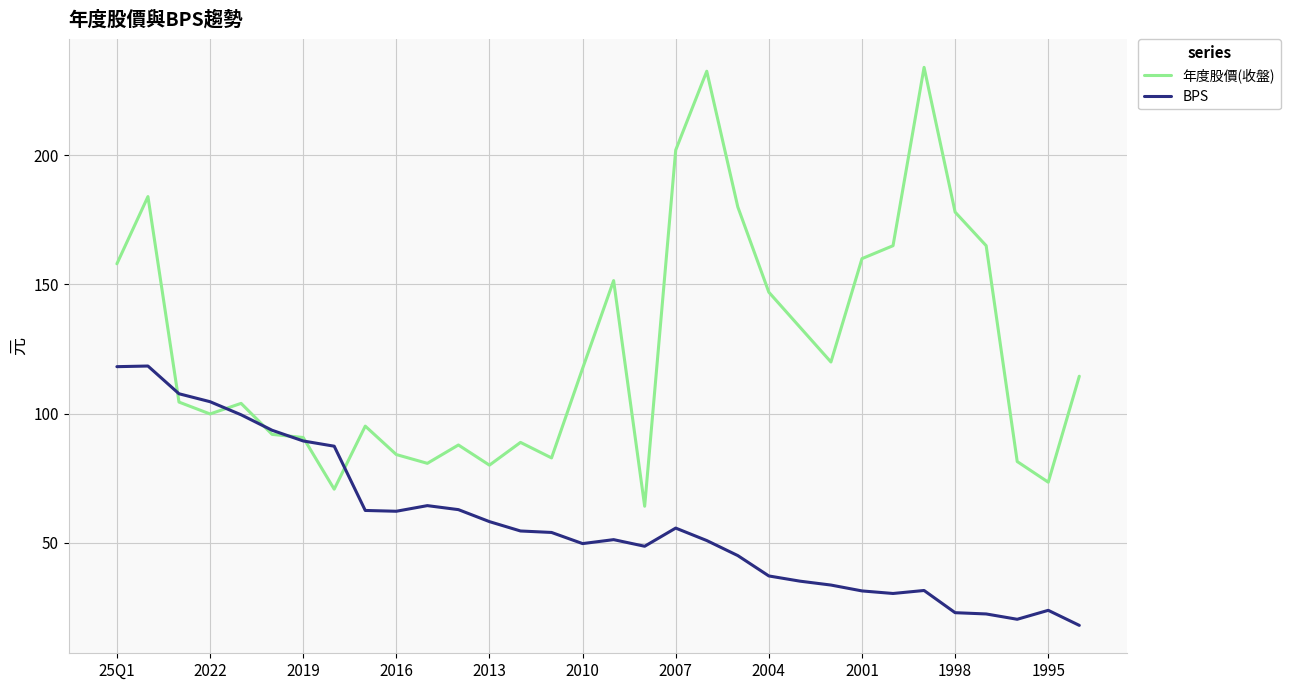

Which series has the largest total across all categories?

年度股價(收盤)